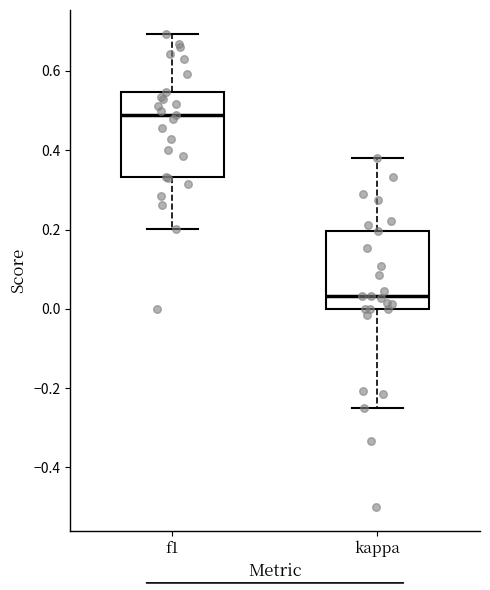

Reading left to right, read every box against the y-axis: the position of its median line, the range the box covers, and the ends of its whiskers. The values are not printed on the chart, so give them approximately, as read against the axis.

f1: median 0.48, box 0.34 to 0.54, whiskers 0.20 to 0.70
kappa: median 0.04, box 0.00 to 0.20, whiskers -0.24 to 0.38